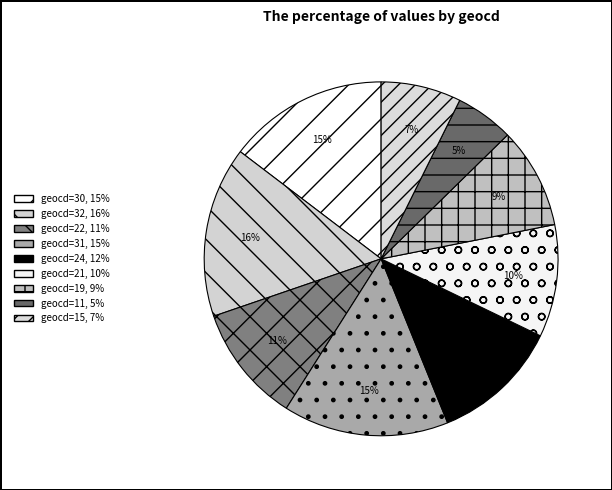

Count the number of slices in the pie.

9